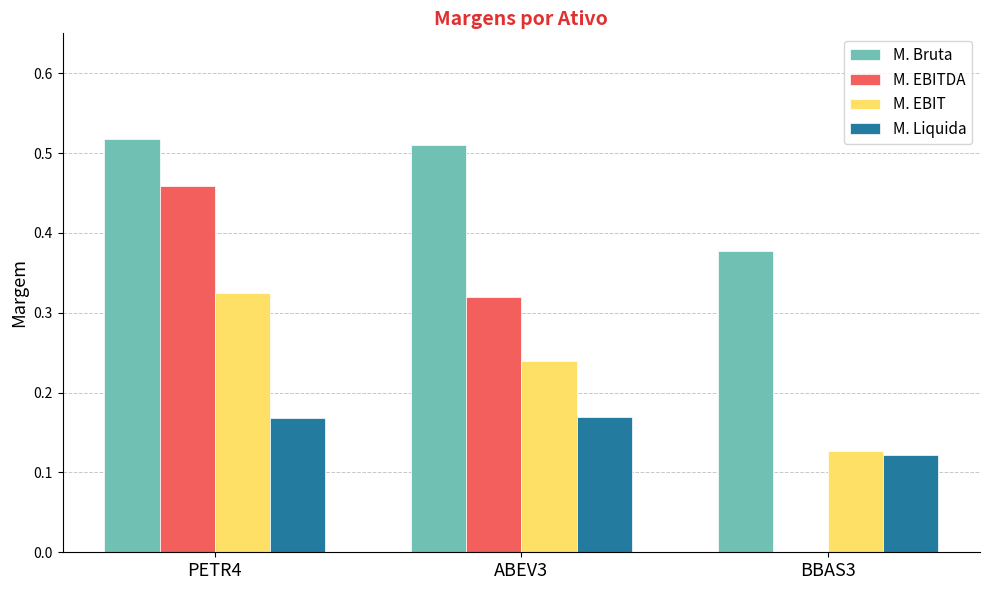

What is the sum of the M. Bruta values at ABEV3 and PETR4?

1.0